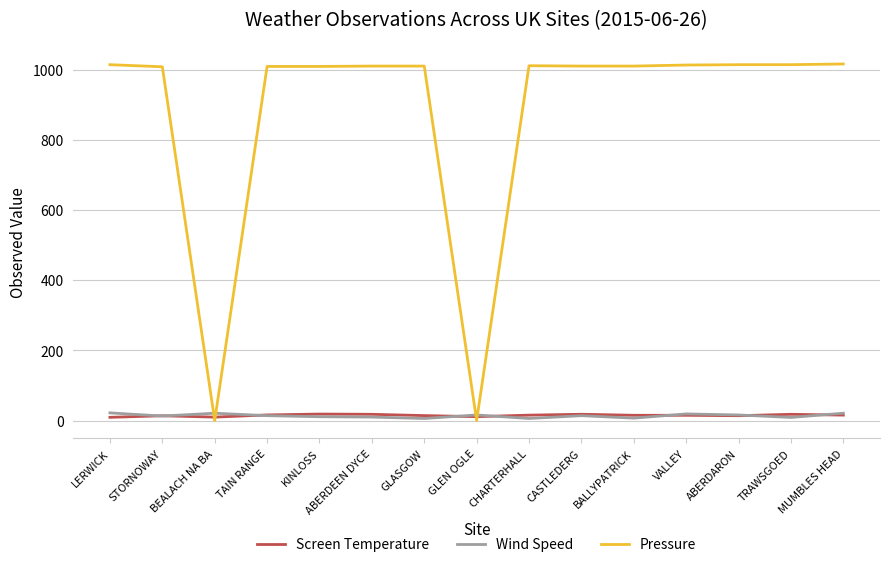

Which series has the widest spread of values?

Pressure